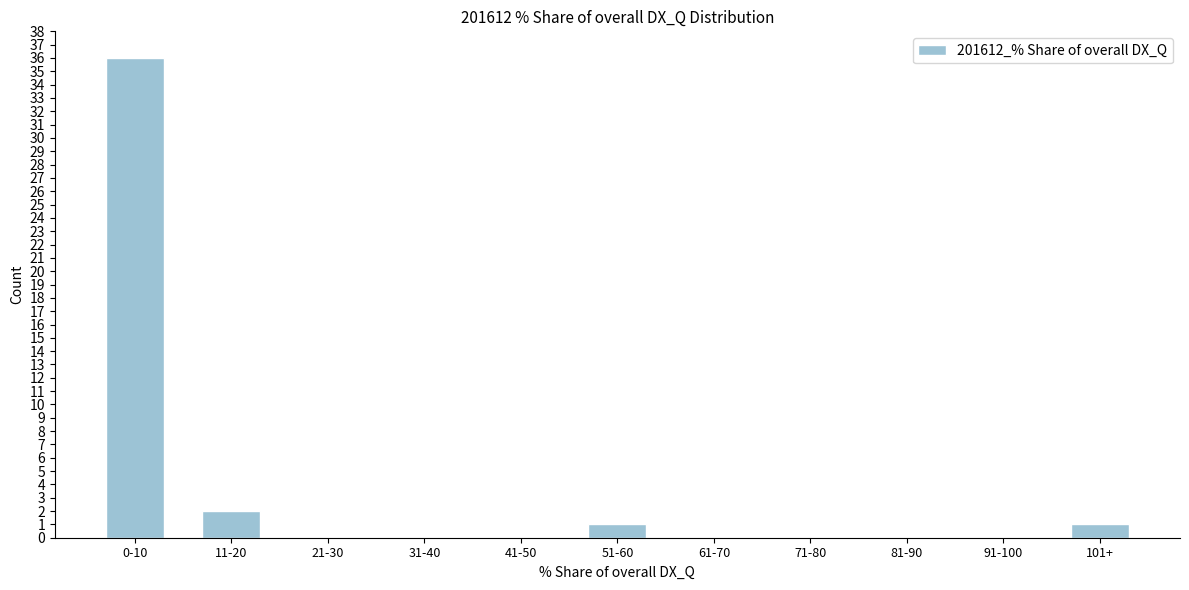

Reading right to left, list all the values displayed in this chart.

101+=1	91-100=0	81-90=0	71-80=0	61-70=0	51-60=1	41-50=0	31-40=0	21-30=0	11-20=2	0-10=36